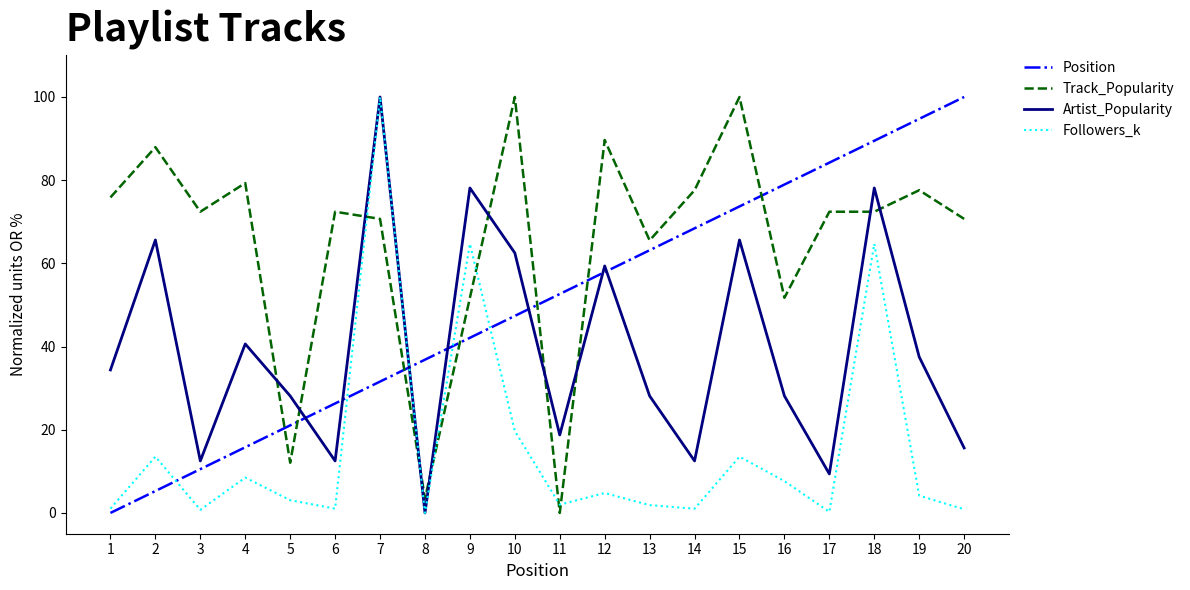

Which series has the largest total across all categories?

Track_Popularity